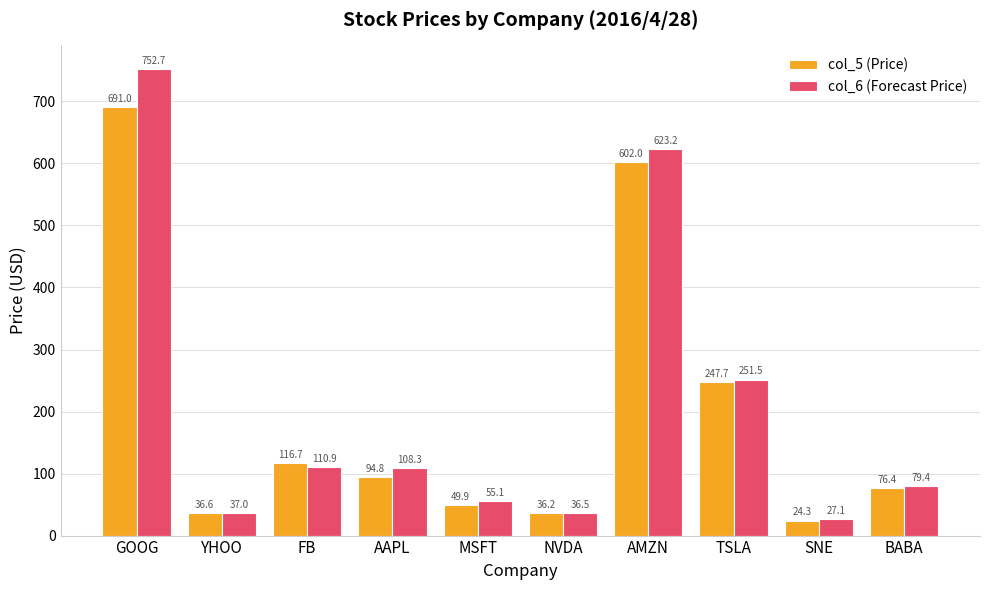

Is the value of col_5 (Price) at AAPL greater than the value of col_6 (Forecast Price) at FB?

No